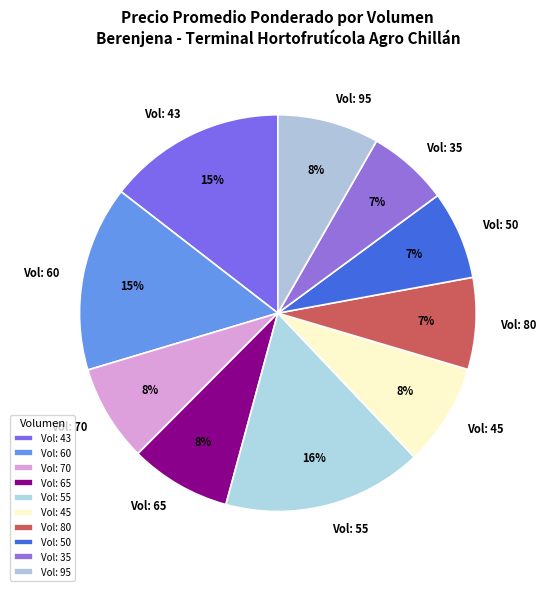

What percentage is the Vol: 60 slice, to the nearest percent?

15%